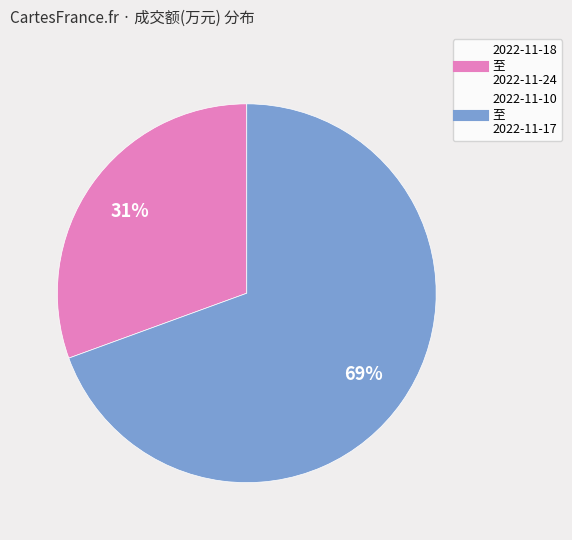

To the nearest percent, what is the average slice percentage?

50%